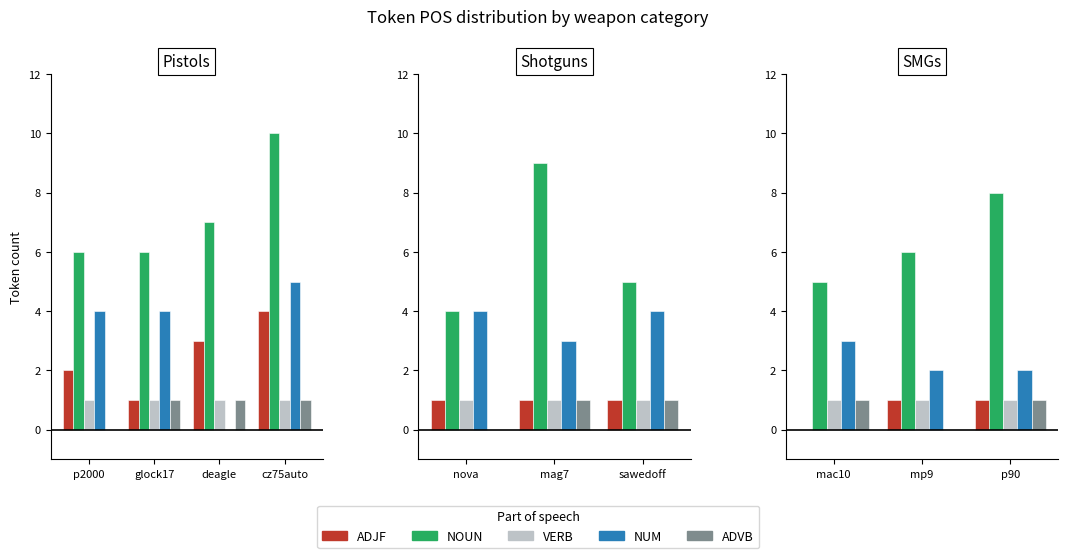

Which series has the largest range (max minus min)?

NOUN